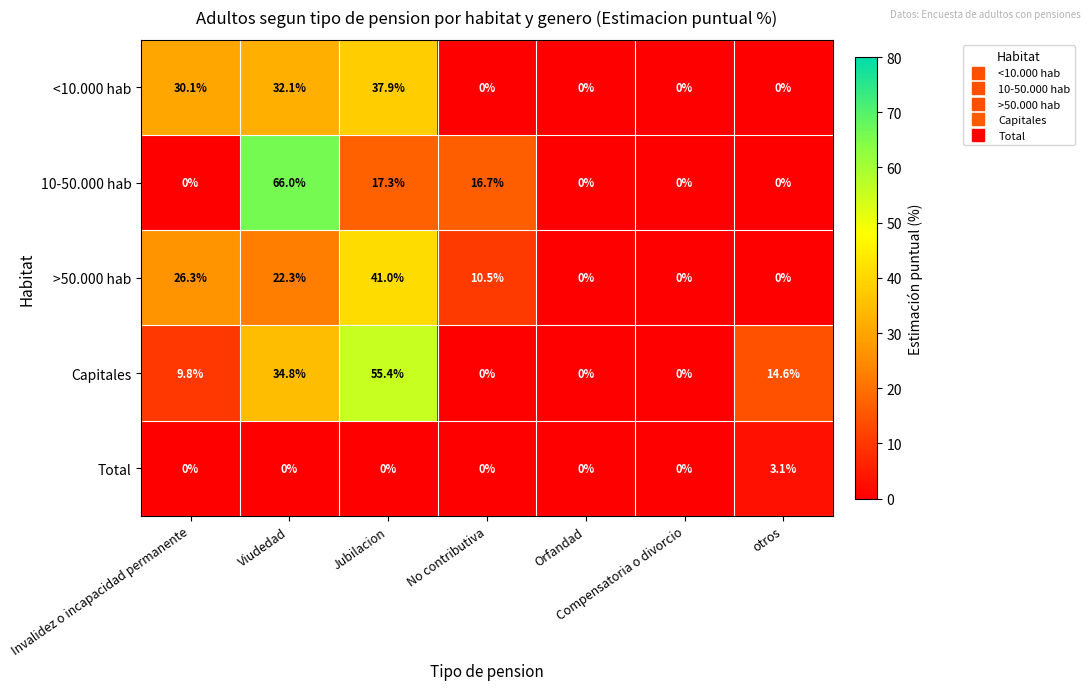

Between Jubilacion and otros, which series saw the biggest shift?

>50.000 hab